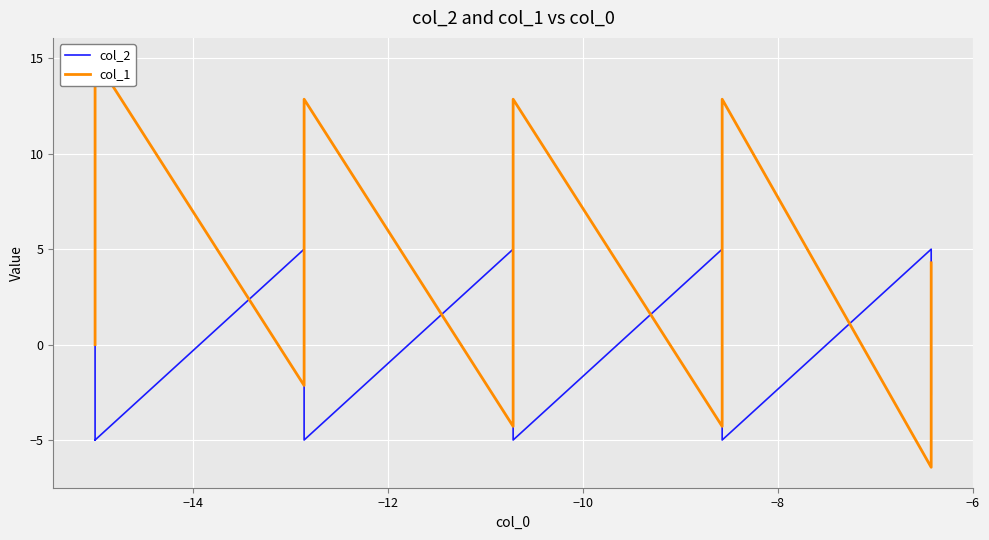

What is the value of the col_2 point at the 32nd from the left?

-5.0